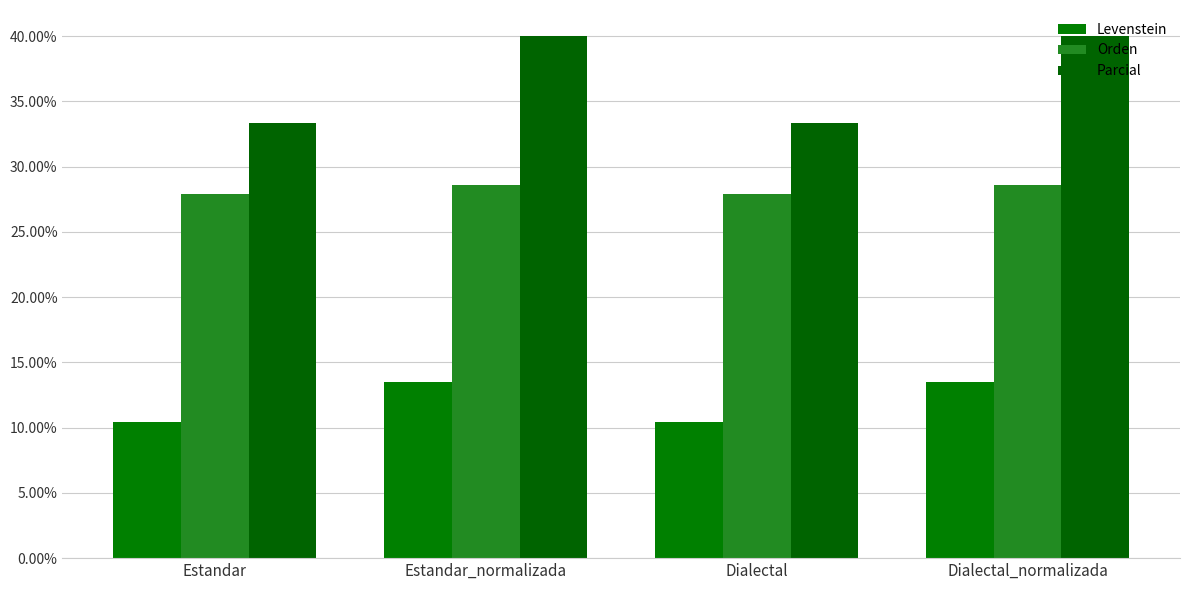

What position from the right is Estandar_normalizada?

3